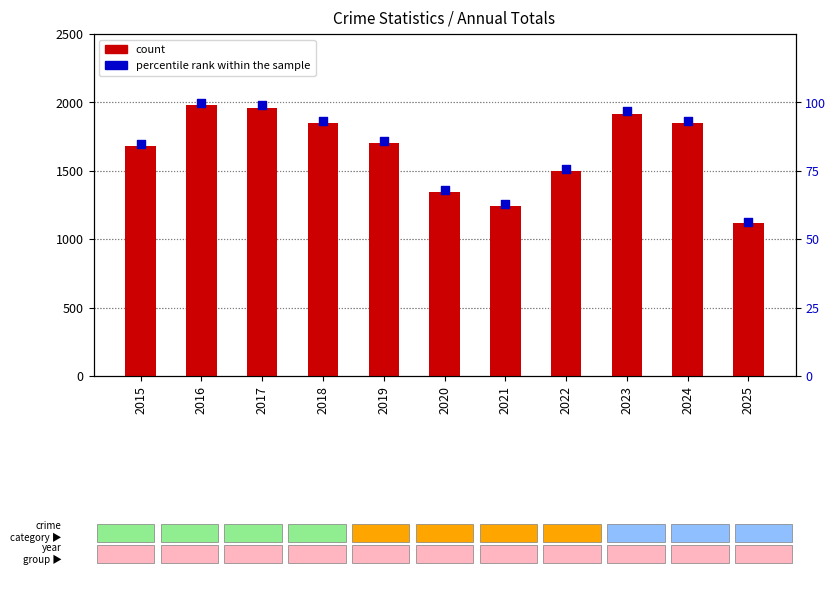

At which category is the sum across all series the highest?

2016